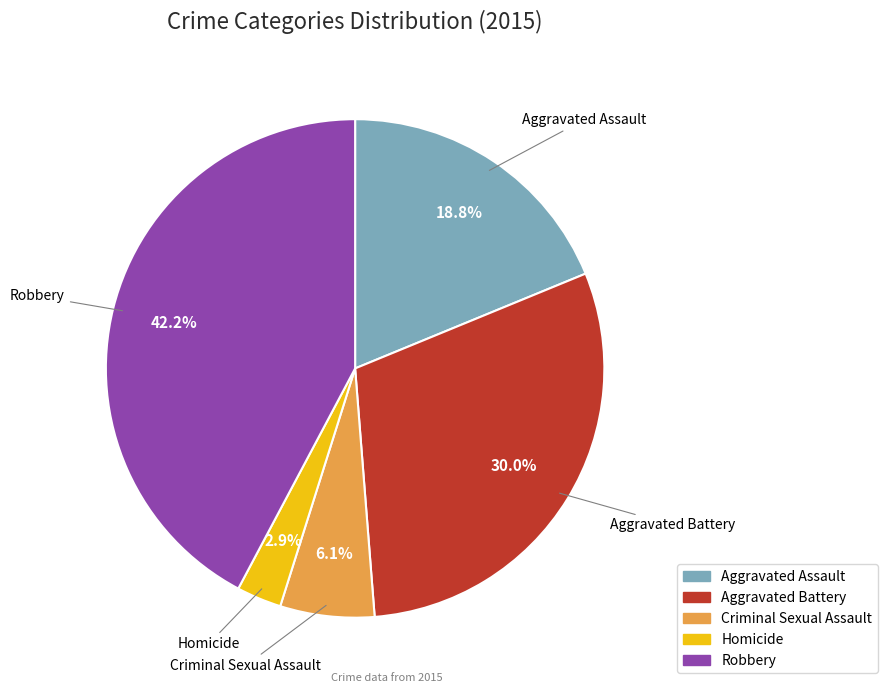

Count the number of slices in the pie.

5